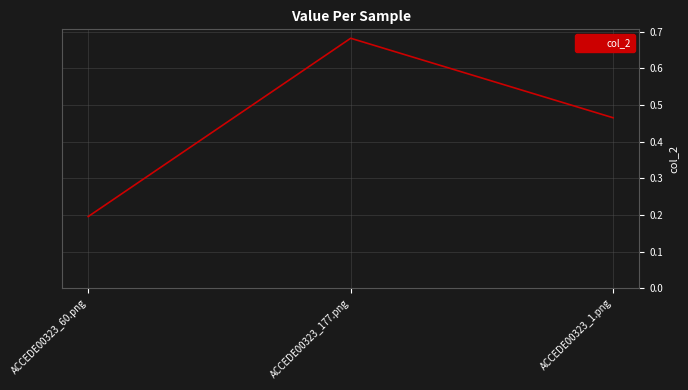

What position from the right is ACCEDE00323_177.png?

2